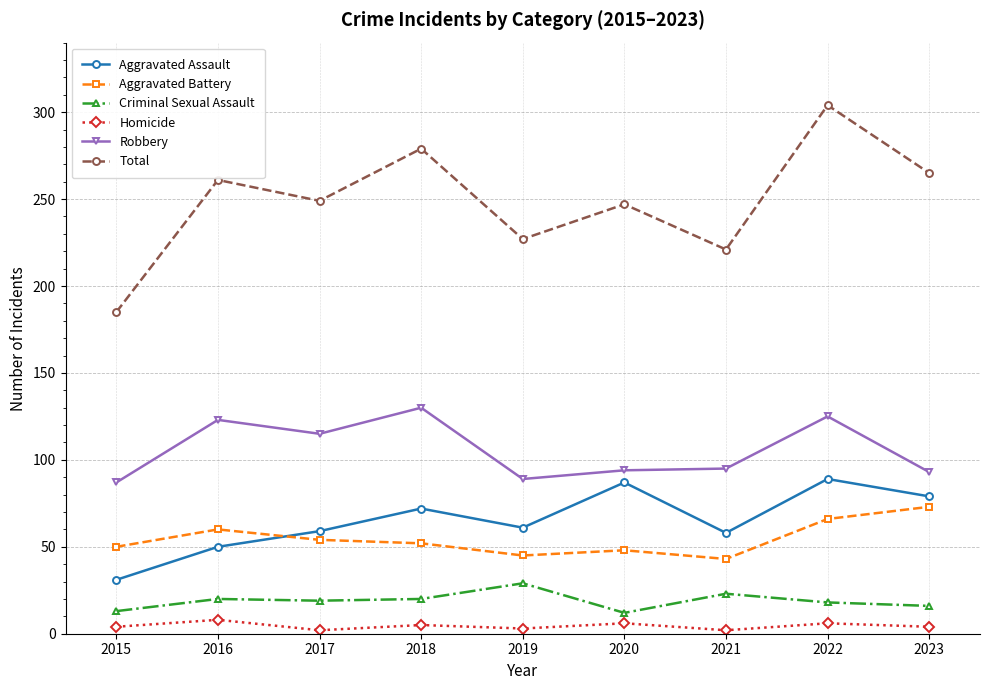

How many values in the Criminal Sexual Assault series are below 19?

4